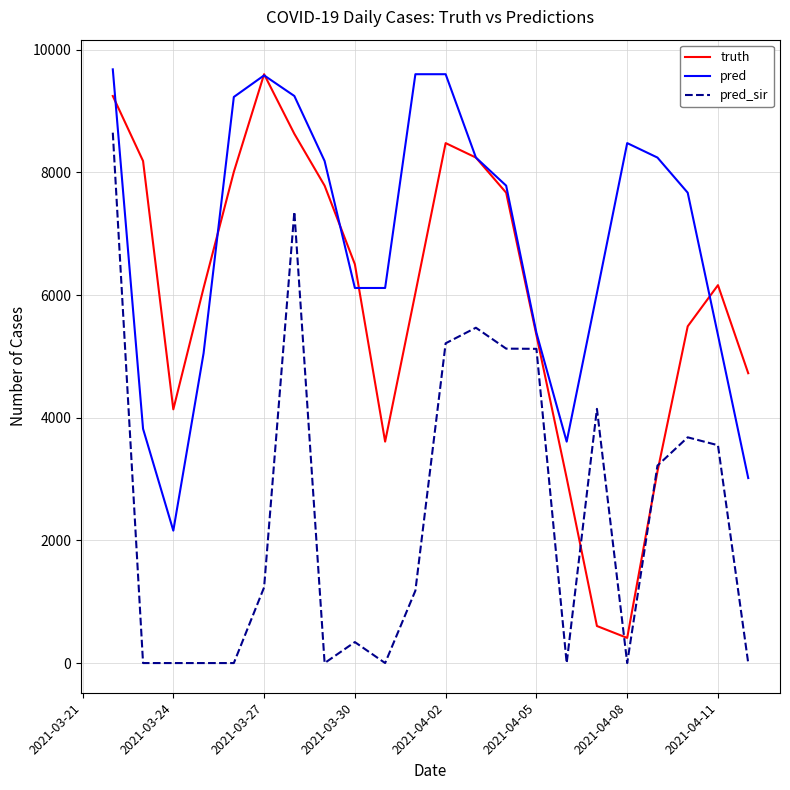

List the series in order of their overall mean, lowest first.

pred_sir, truth, pred